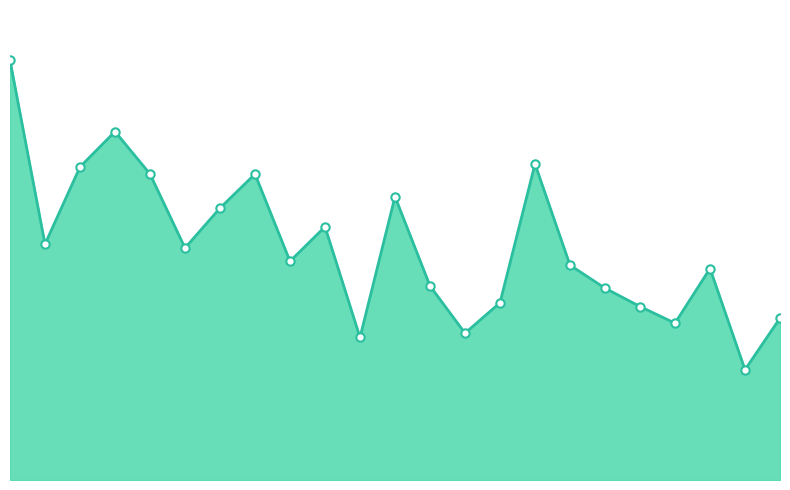

Which category has the highest value across all series?

1